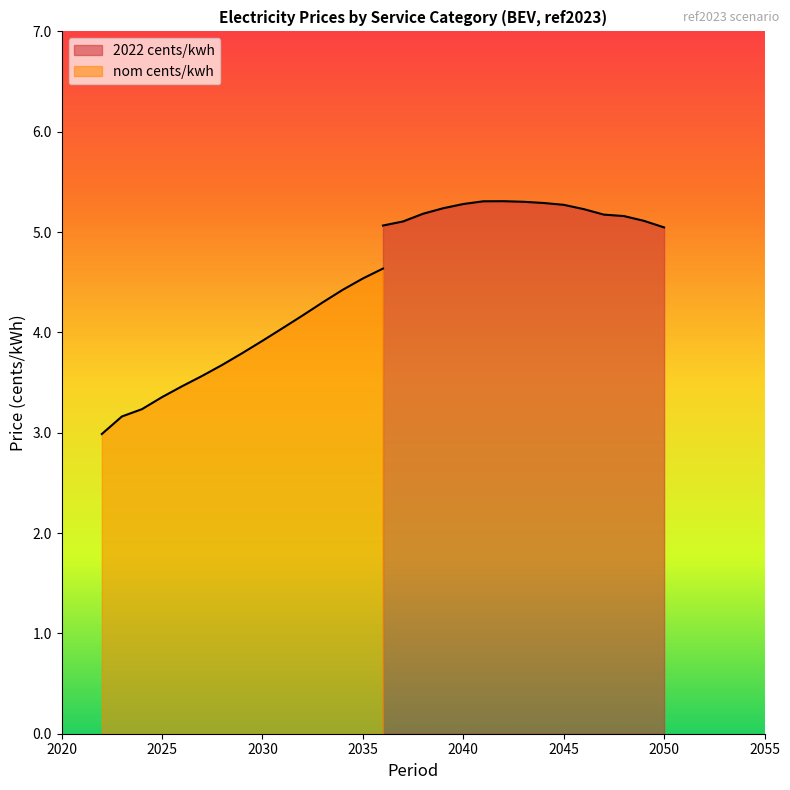

Does the chart have visible grid lines?

No